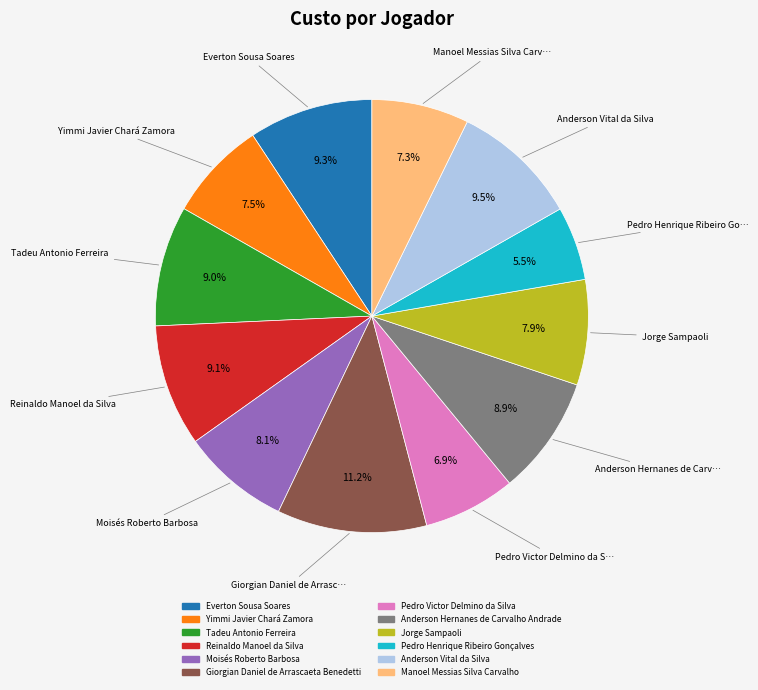

Between Pedro Henrique Ribeiro Gonçalves and Jorge Sampaoli, which is larger?

Jorge Sampaoli